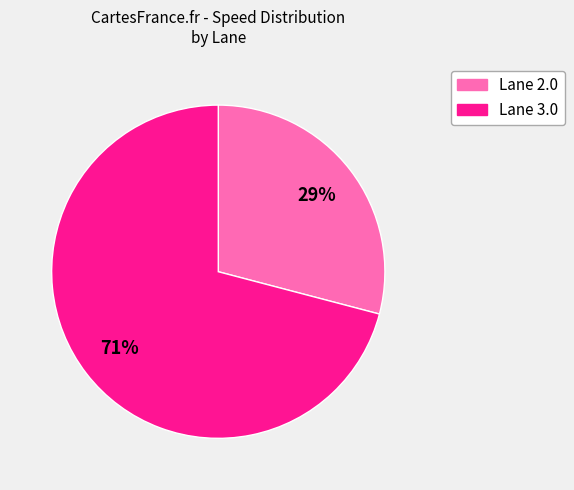

How many slices are in this pie chart?

2